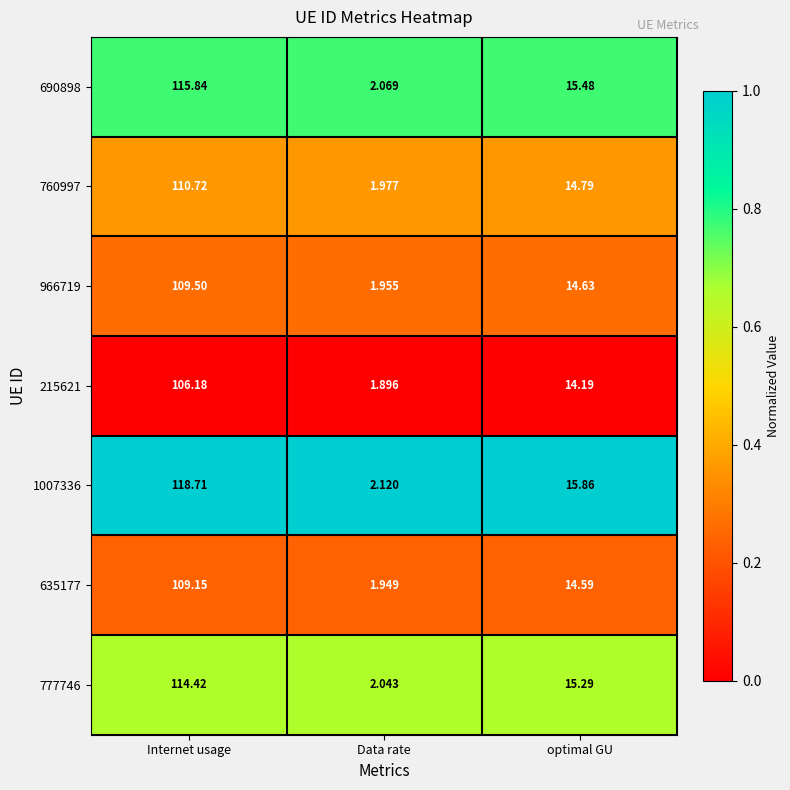

At which category is the sum across all series the highest?

Internet usage